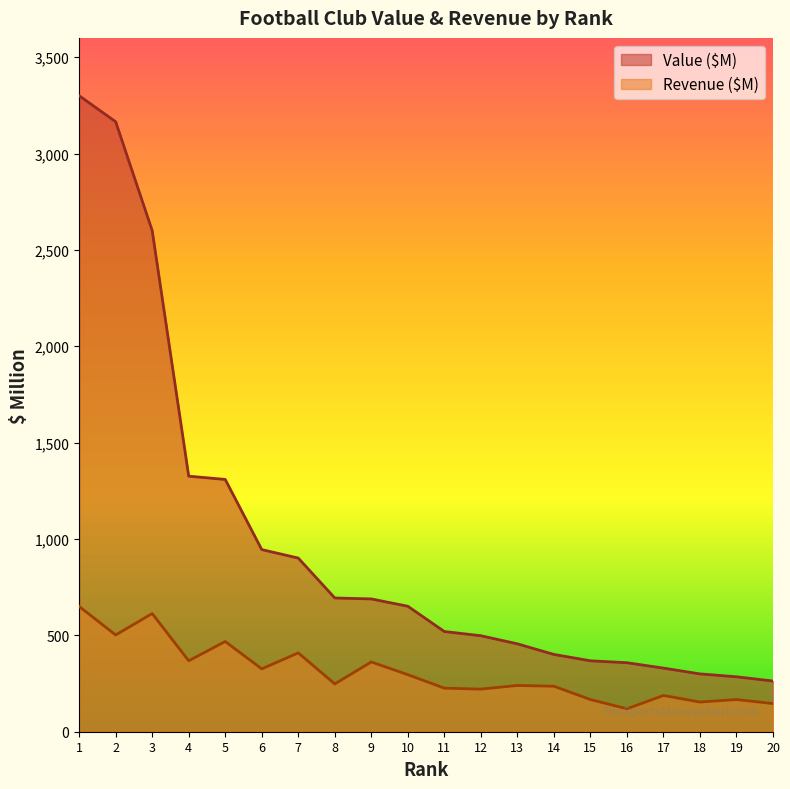

True or false: Value ($M) and Revenue ($M) intersect in this chart.

False